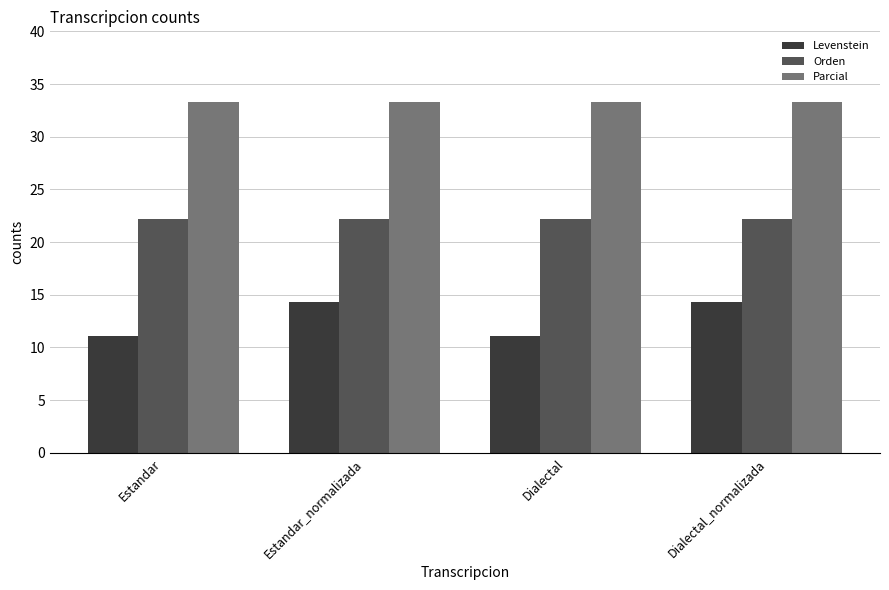

Which series has the largest total across all categories?

Parcial